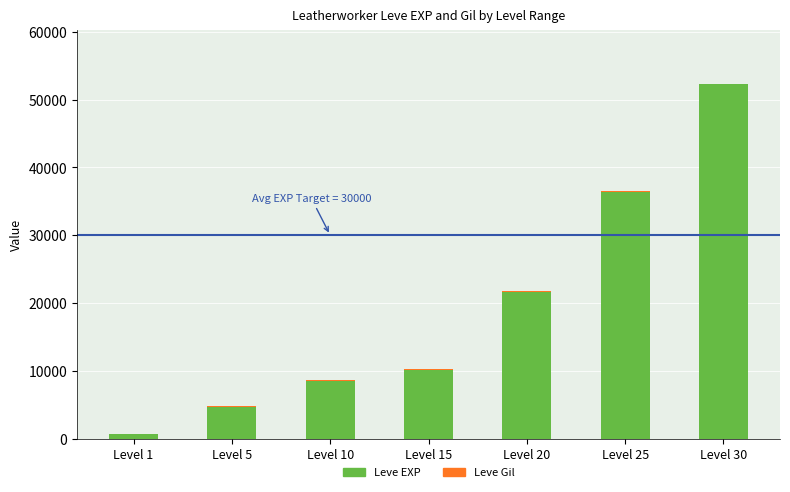

What is the highest value of the Leve EXP series?

52220